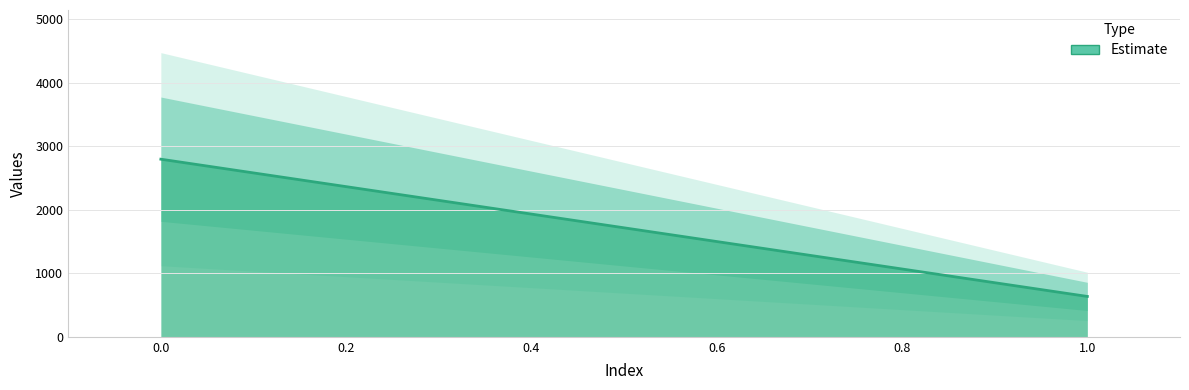

List the labels in order of value, largest first.

0, 1